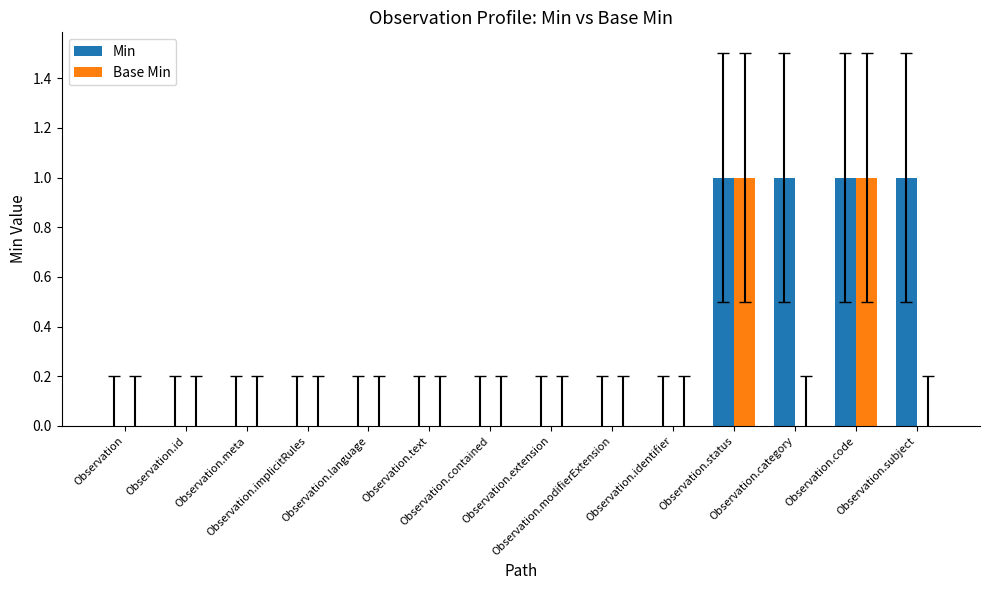

What is the sum of all Min values?

4